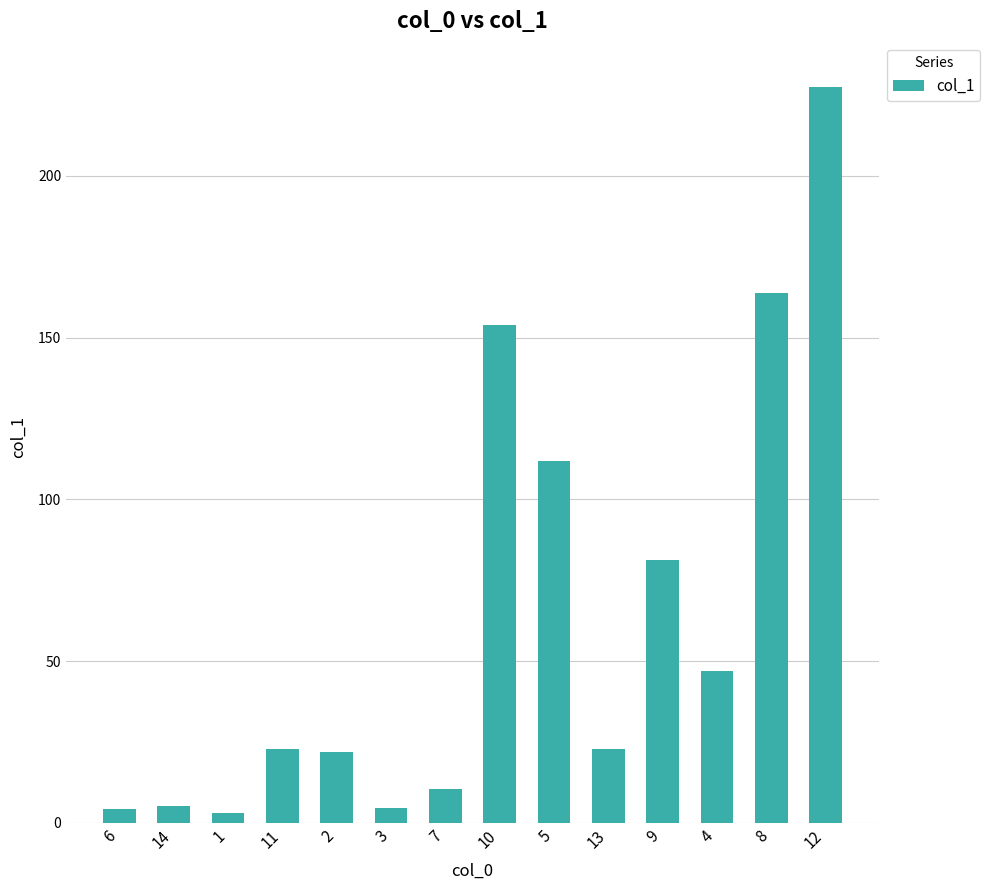

Count the number of categories in the chart.

14